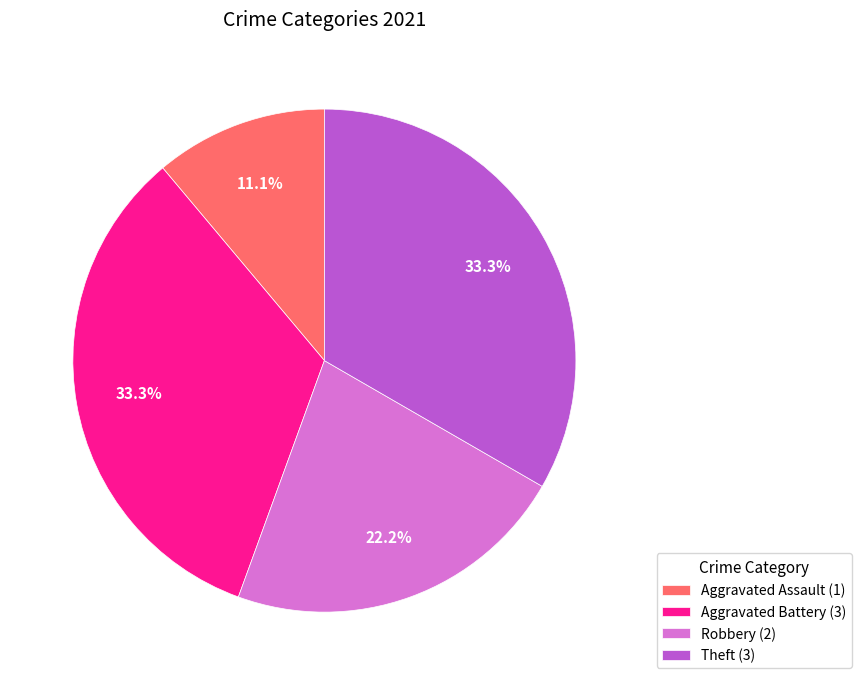

What portion of the pie excludes Robbery (2)?

77.8%